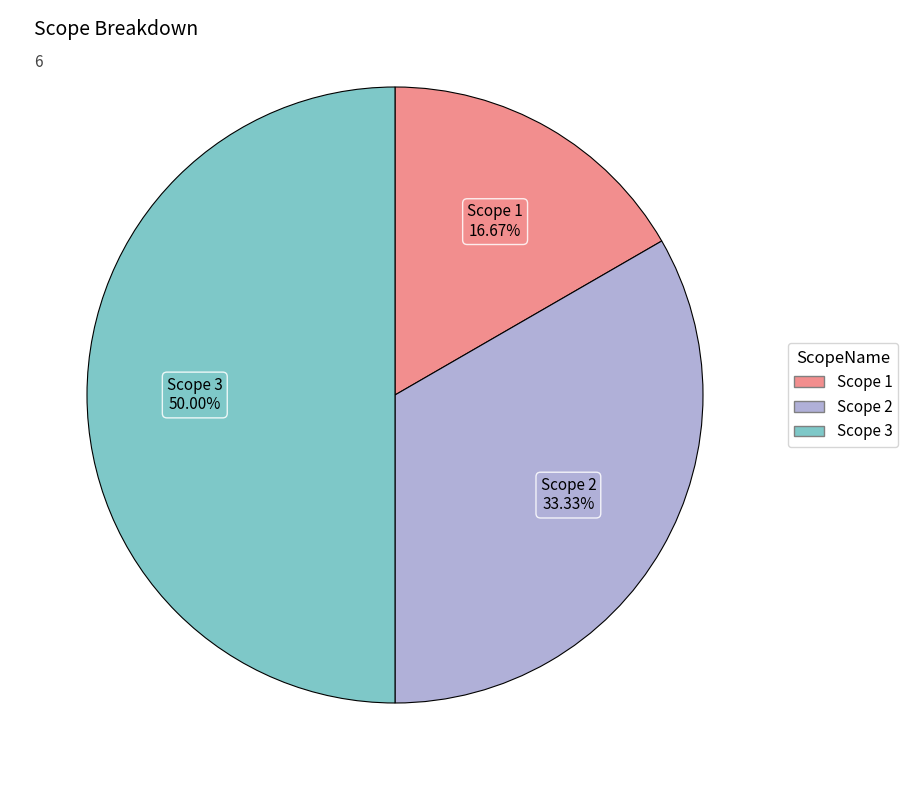

To the nearest percent, what percentage of the pie is Scope 1?

17%